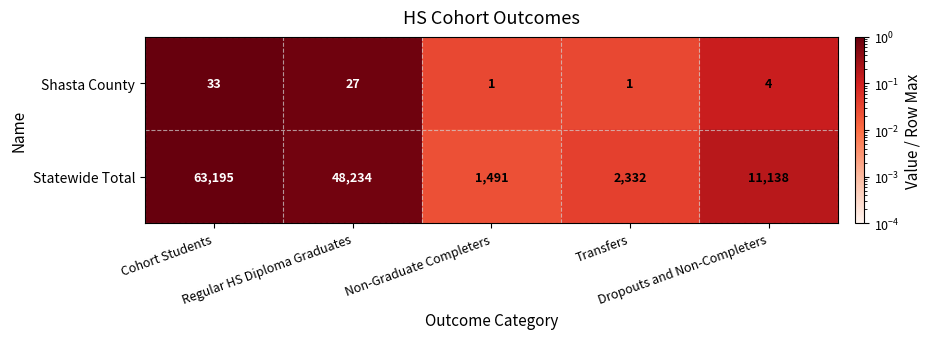

What is the average value of the Statewide Total series?

25278